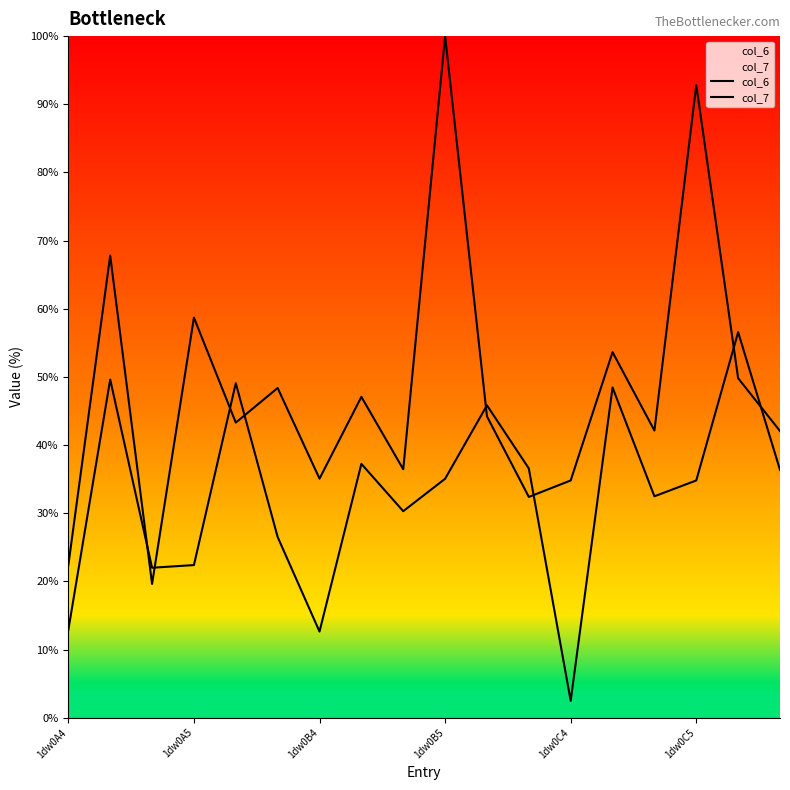

What is the value of the col_6 point at the 3rd from the left?

22.0